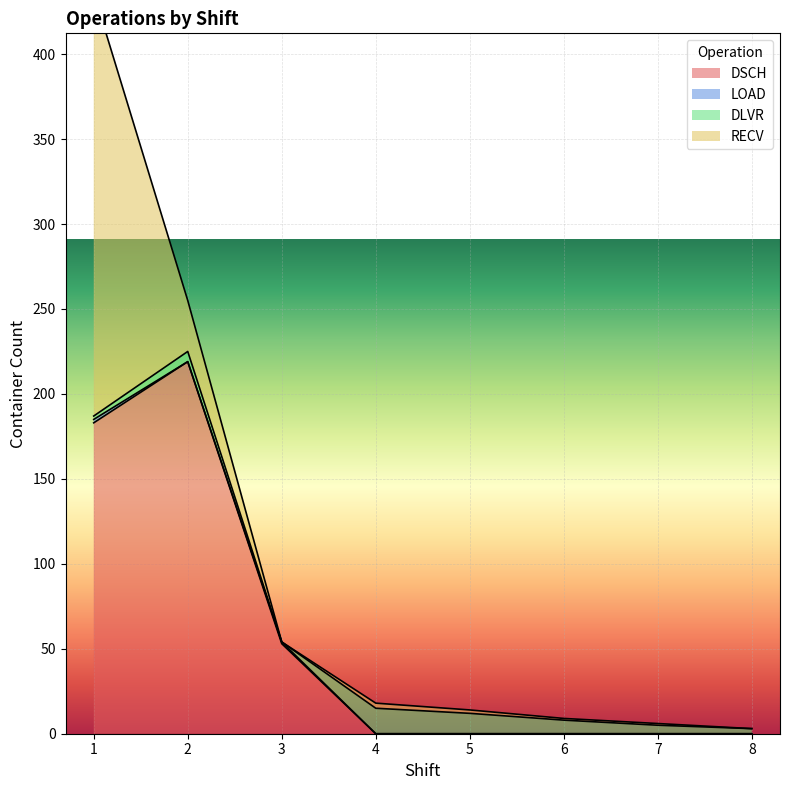

How many LOAD values are between 0 and 1?

7